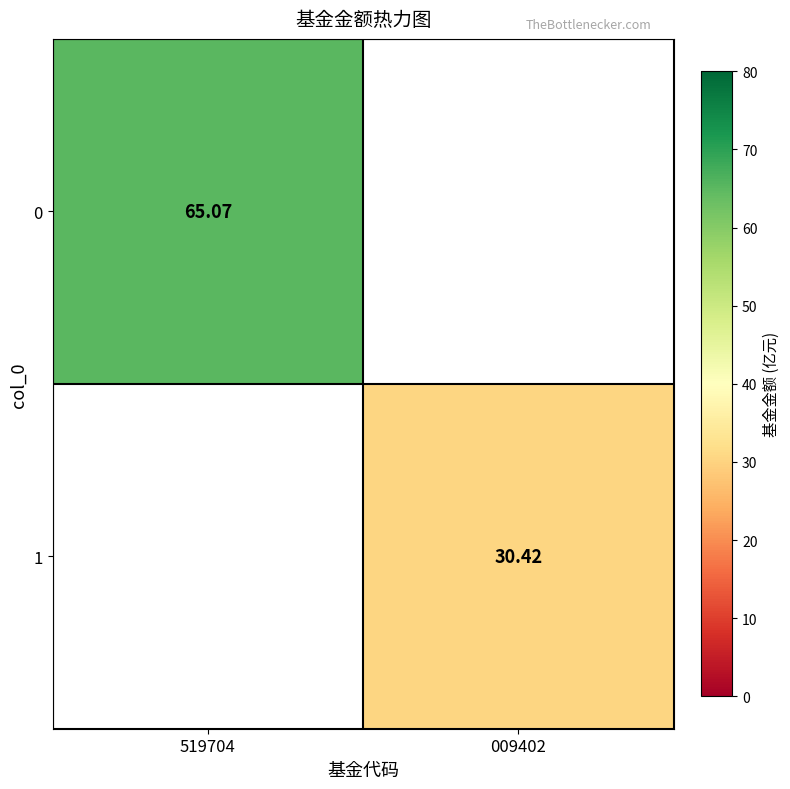

At how many categories does at least one series exceed 31?

1